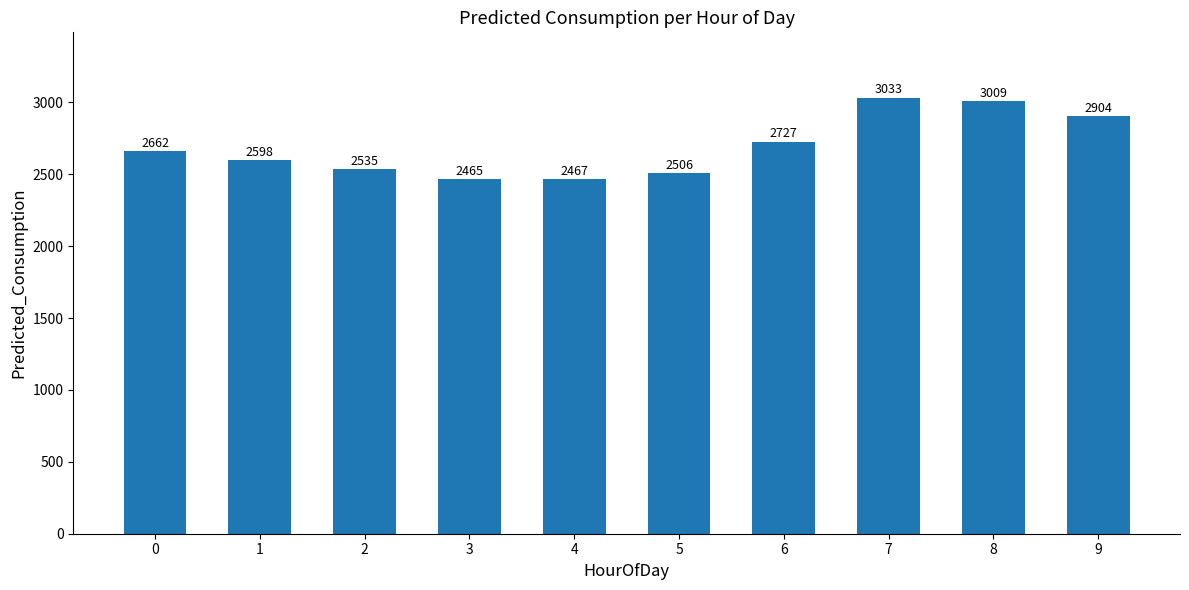

List the labels in order of value, smallest first.

3, 4, 5, 2, 1, 0, 6, 9, 8, 7